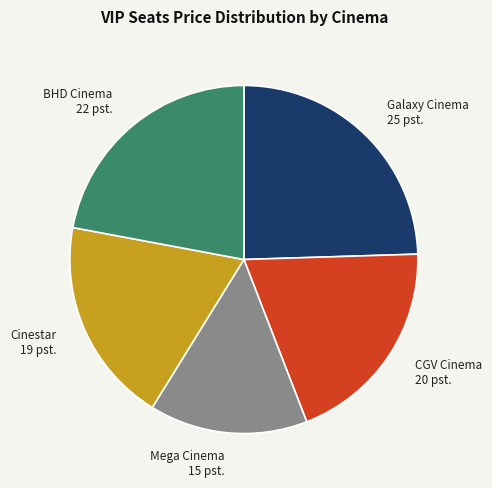

Which slice is the smallest?

Mega Cinema